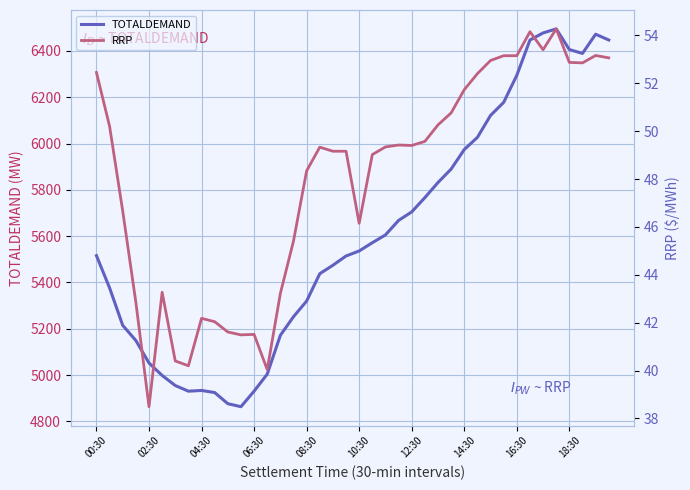

True or false: RRP and TOTALDEMAND intersect in this chart.

False